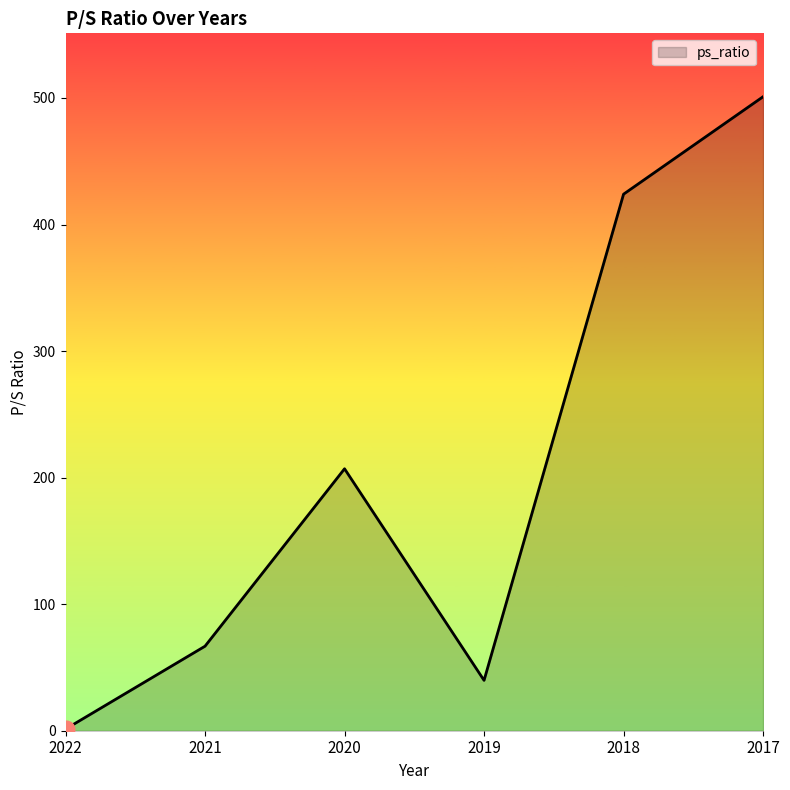

What is the difference between the values at 2022 and 2019?

38.5